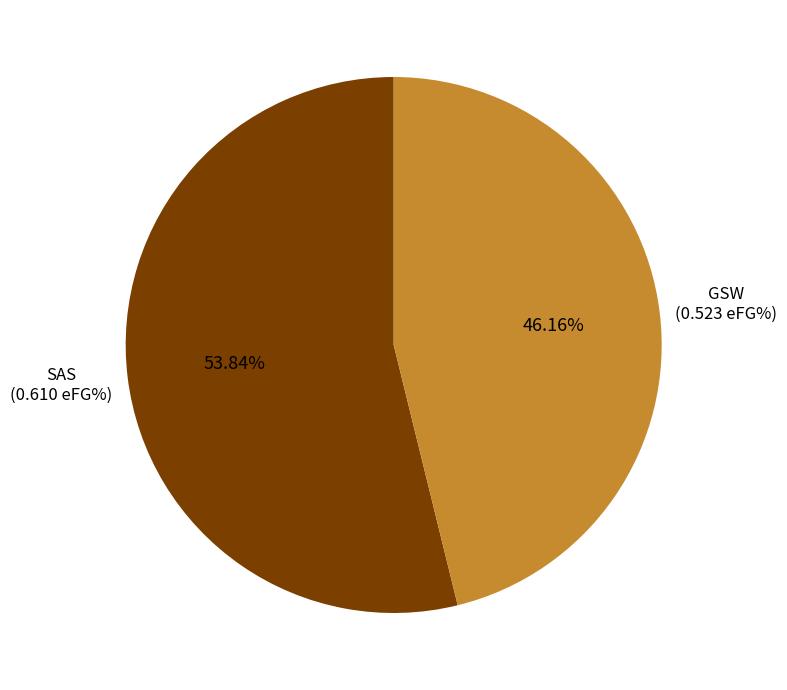

Is there any slice that represents more than half of the pie?

Yes